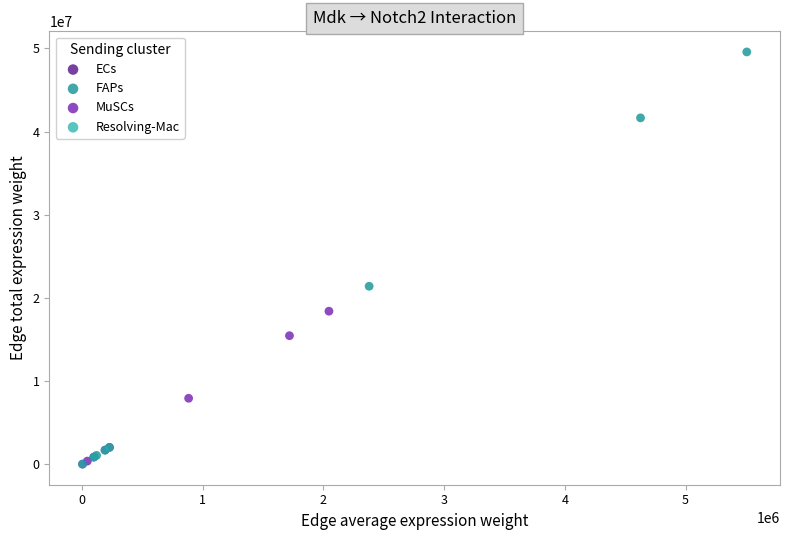

Which series has the largest Y range (max minus min)?

FAPs